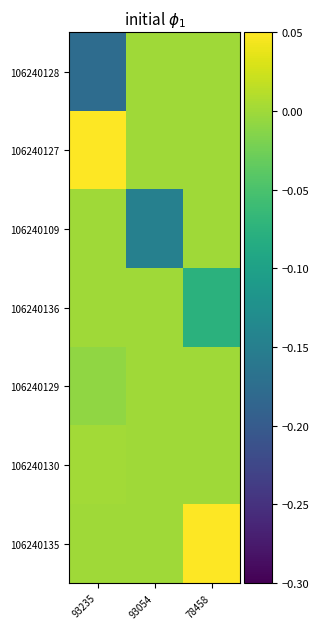

What is the smallest value displayed?

-0.2